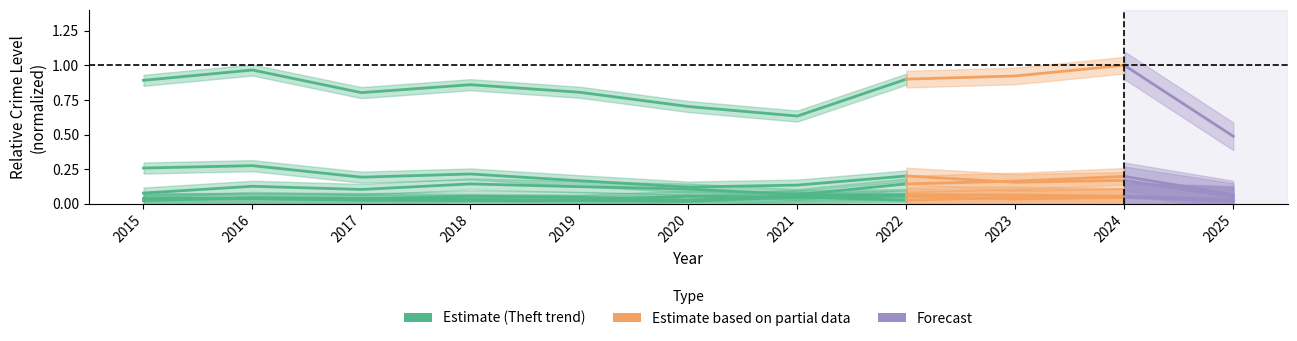

Reading left to right, extract all data points from this chart.

0.9	1.0	0.8	0.9	0.8	0.7	0.6	0.9